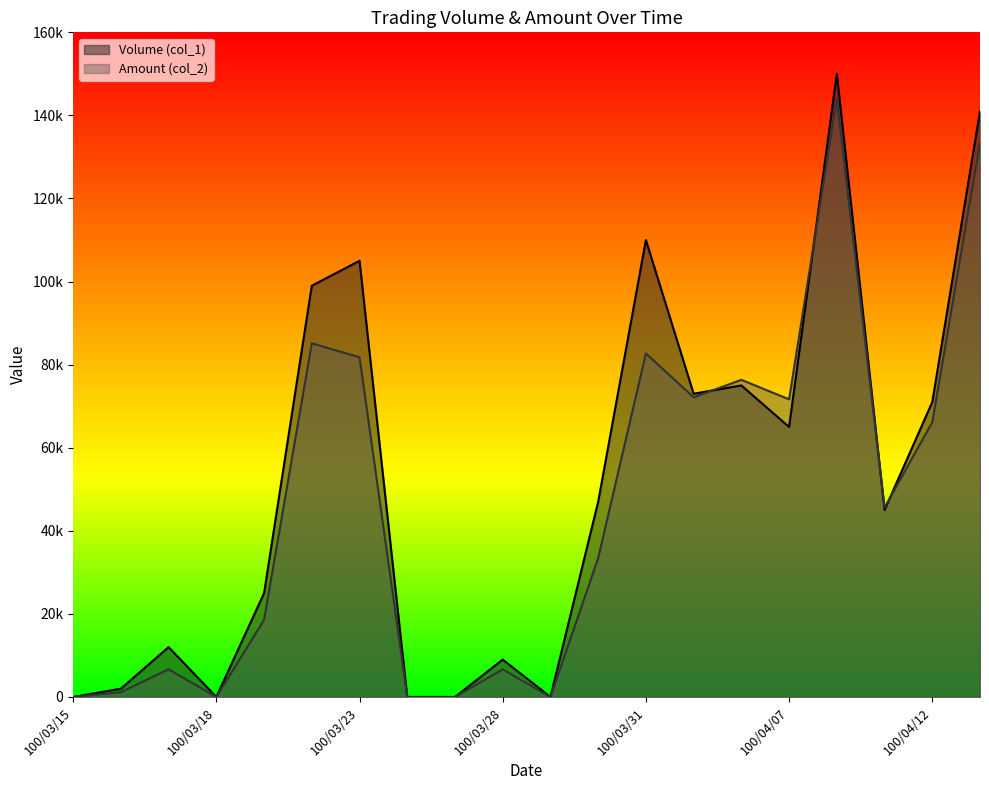

What is the sum of the Amount (col_2) values at 100/03/23 and 100/03/17?

88440